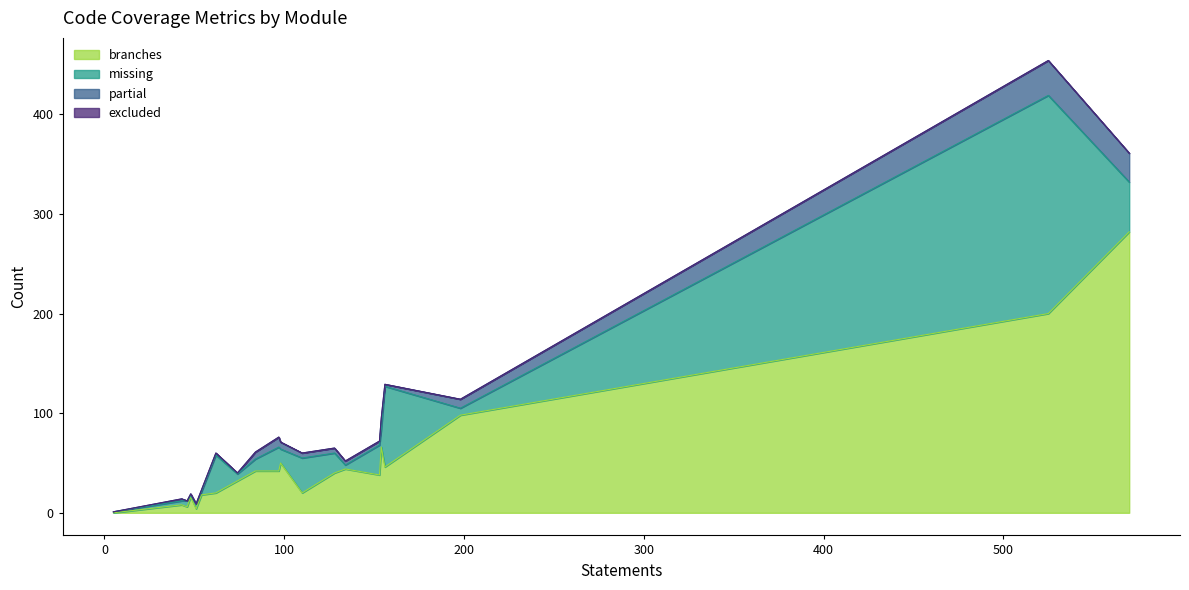

Between cloudinit/atomic_helper.py and cloudinit/cmd/devel/make_mime.py, which series saw the biggest shift?

missing